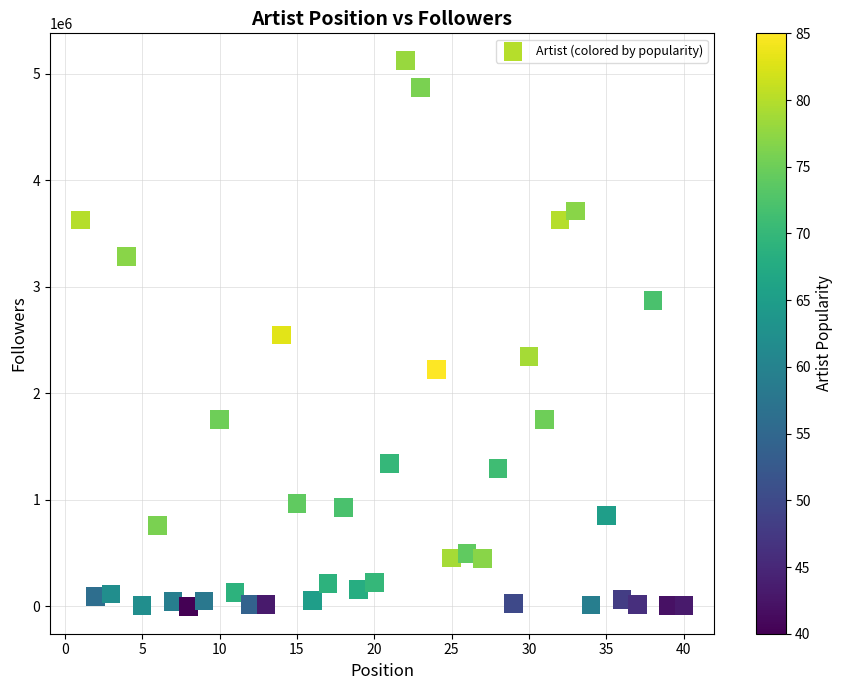

What is the range of X values (max minus min)?

39